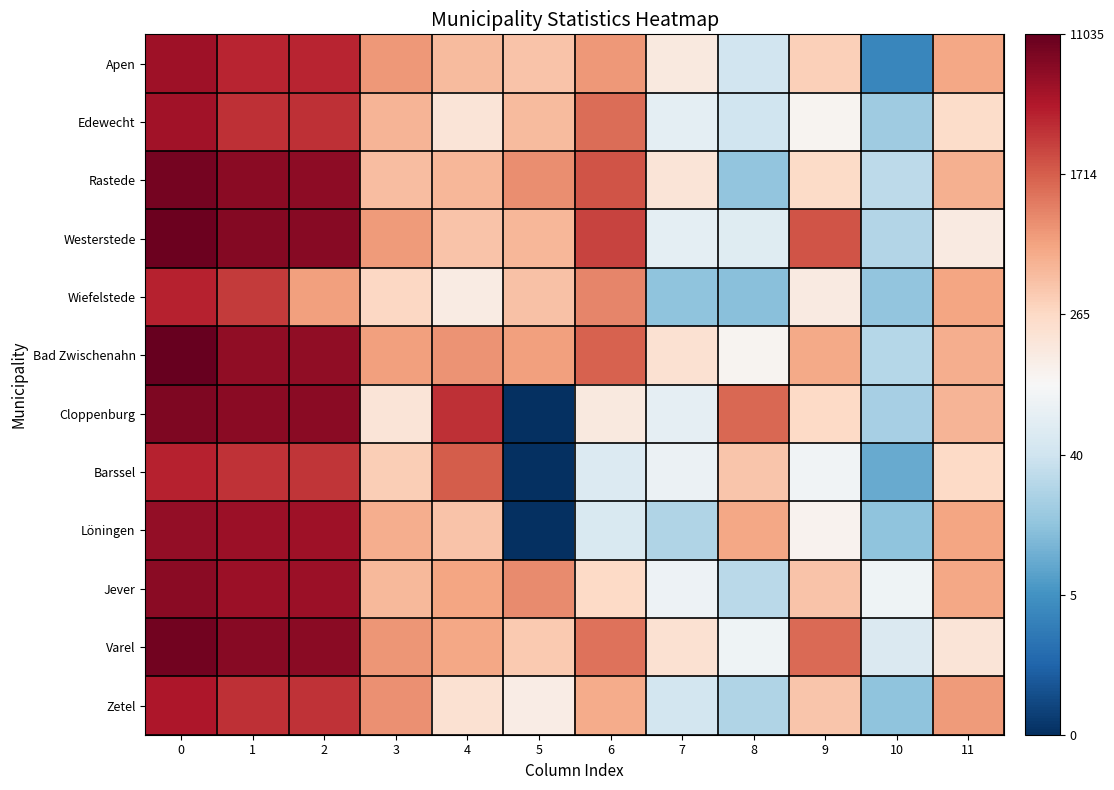

Which has a higher value, 4 or 9?

4